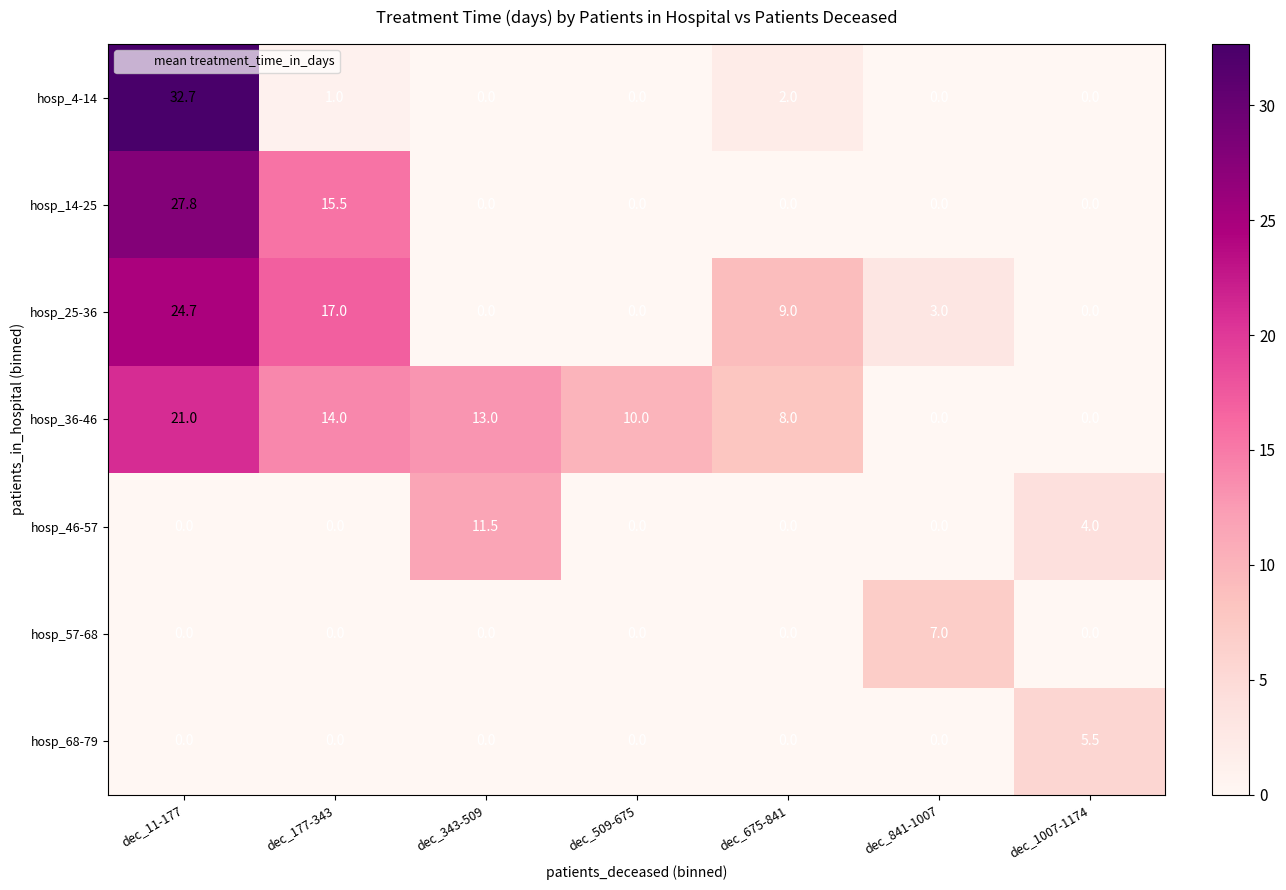

How many hosp_57-68 values are between 0 and 1?

6